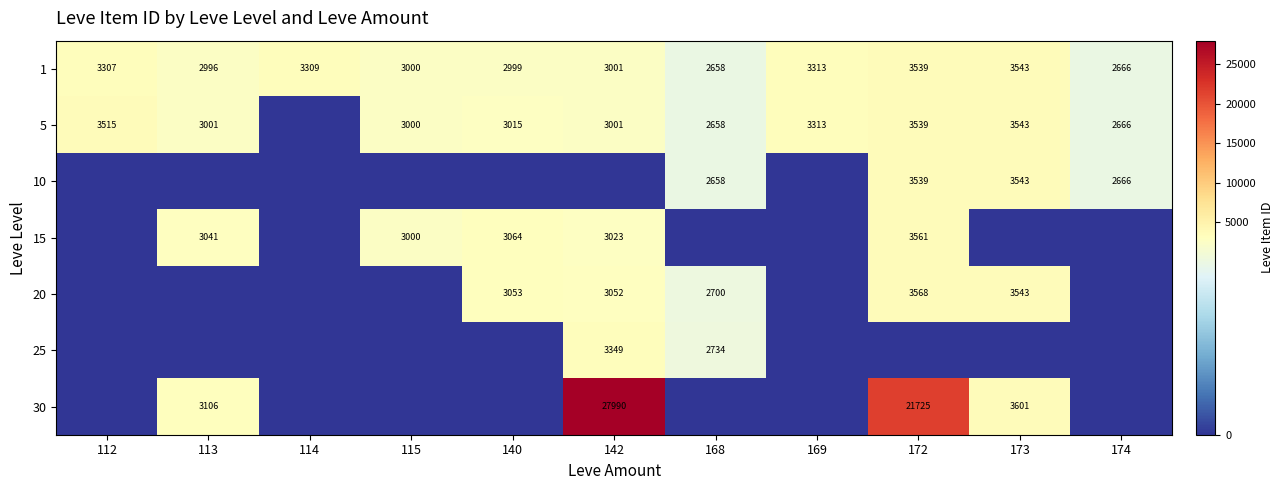

Which has a higher value, 115 or 112?

112